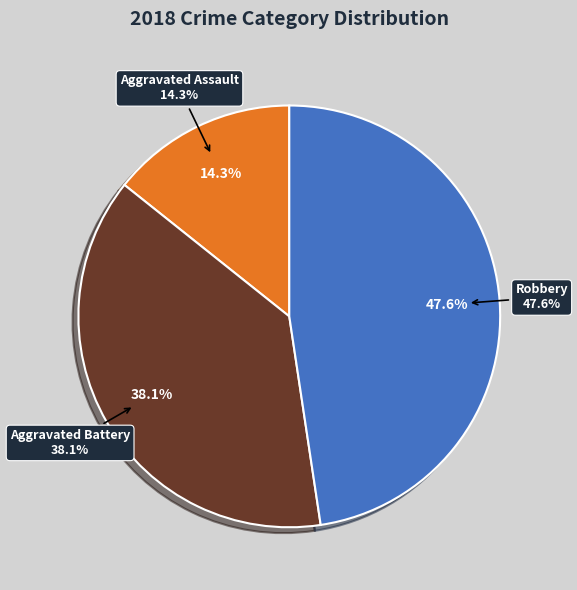

How much of the chart is everything except Homicide?

100.0%